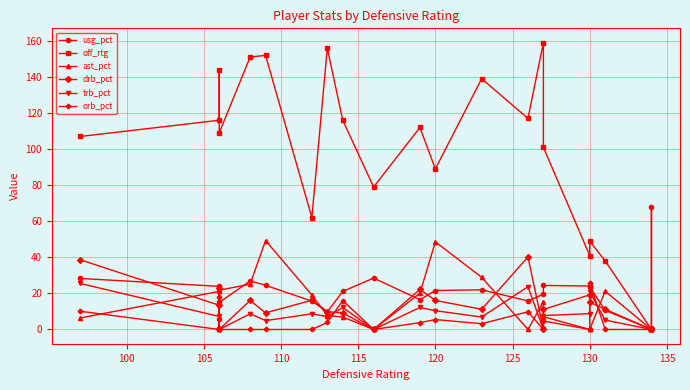

What are all the series names shown in the legend?

usg_pct, off_rtg, ast_pct, drb_pct, trb_pct, orb_pct